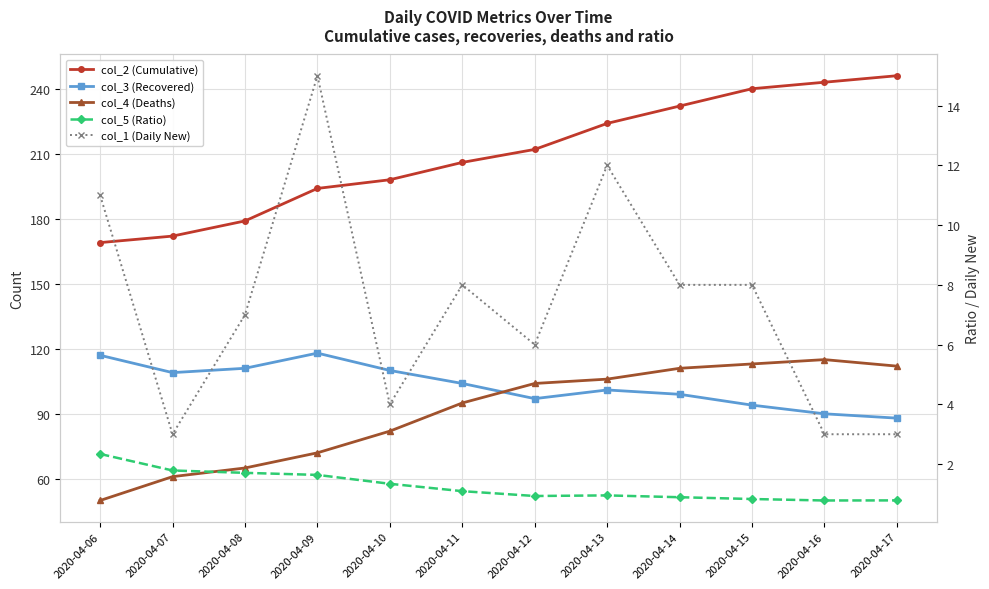

Which category has the lowest value across all series?

2020-04-16